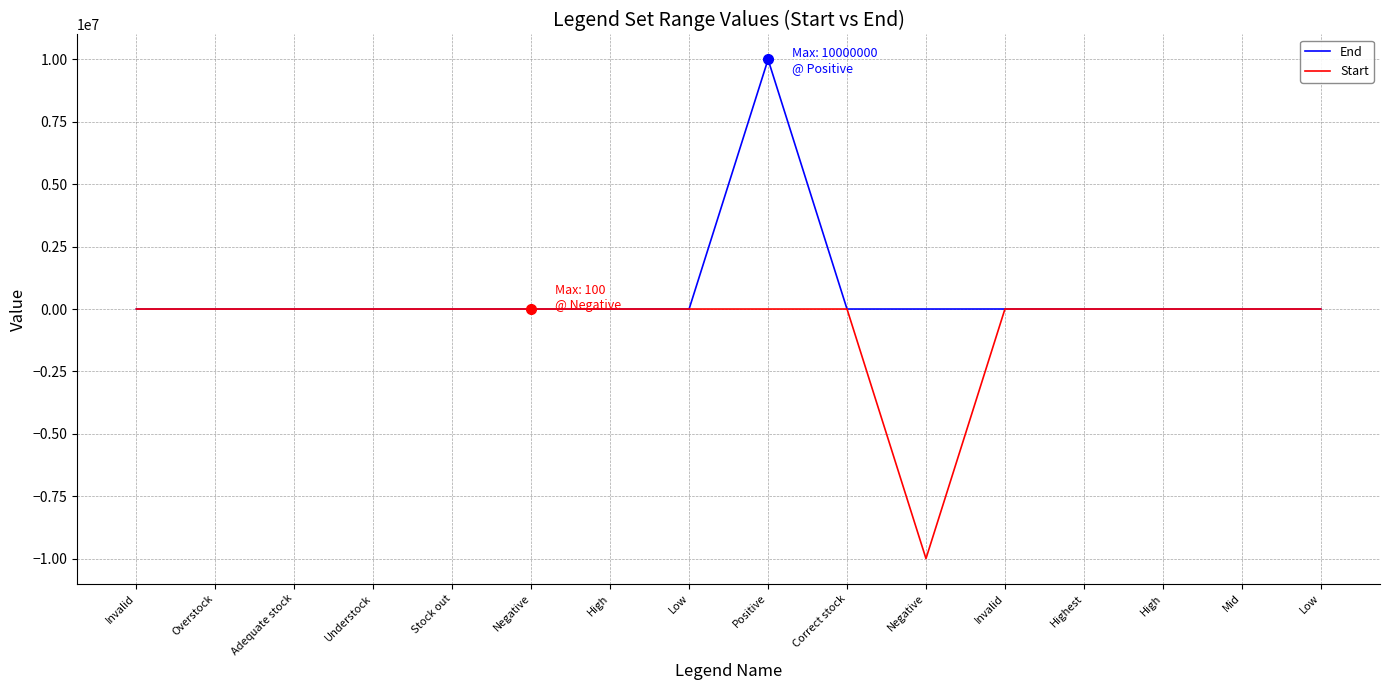

True or false: Start and End cross at least once.

False